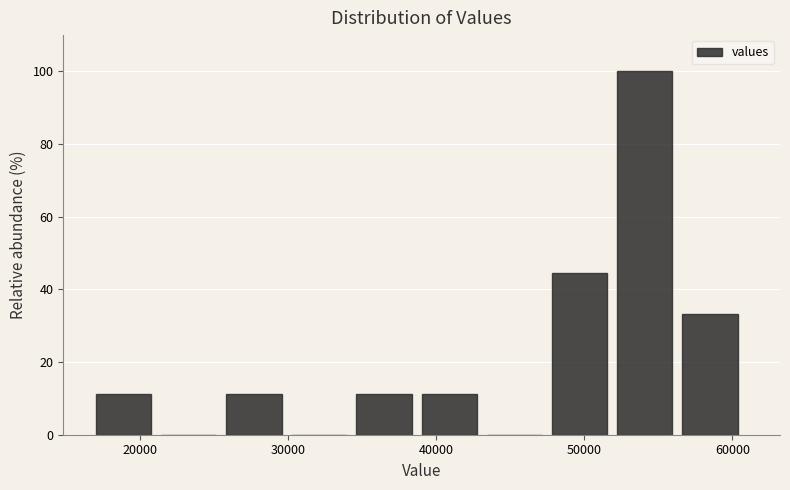

Reading left to right, list every bar in this chart as the range it spans on the x-axis followed by its height. Neither the bar edges nor the heights are printed on the chart, so give them approximately, as read against the axes.

17000 to 21000: 12
21000 to 26000: 0
26000 to 30000: 12
30000 to 35000: 0
35000 to 39000: 12
39000 to 43000: 12
43000 to 48000: 0
48000 to 52000: 44
52000 to 57000: 100
57000 to 61000: 34